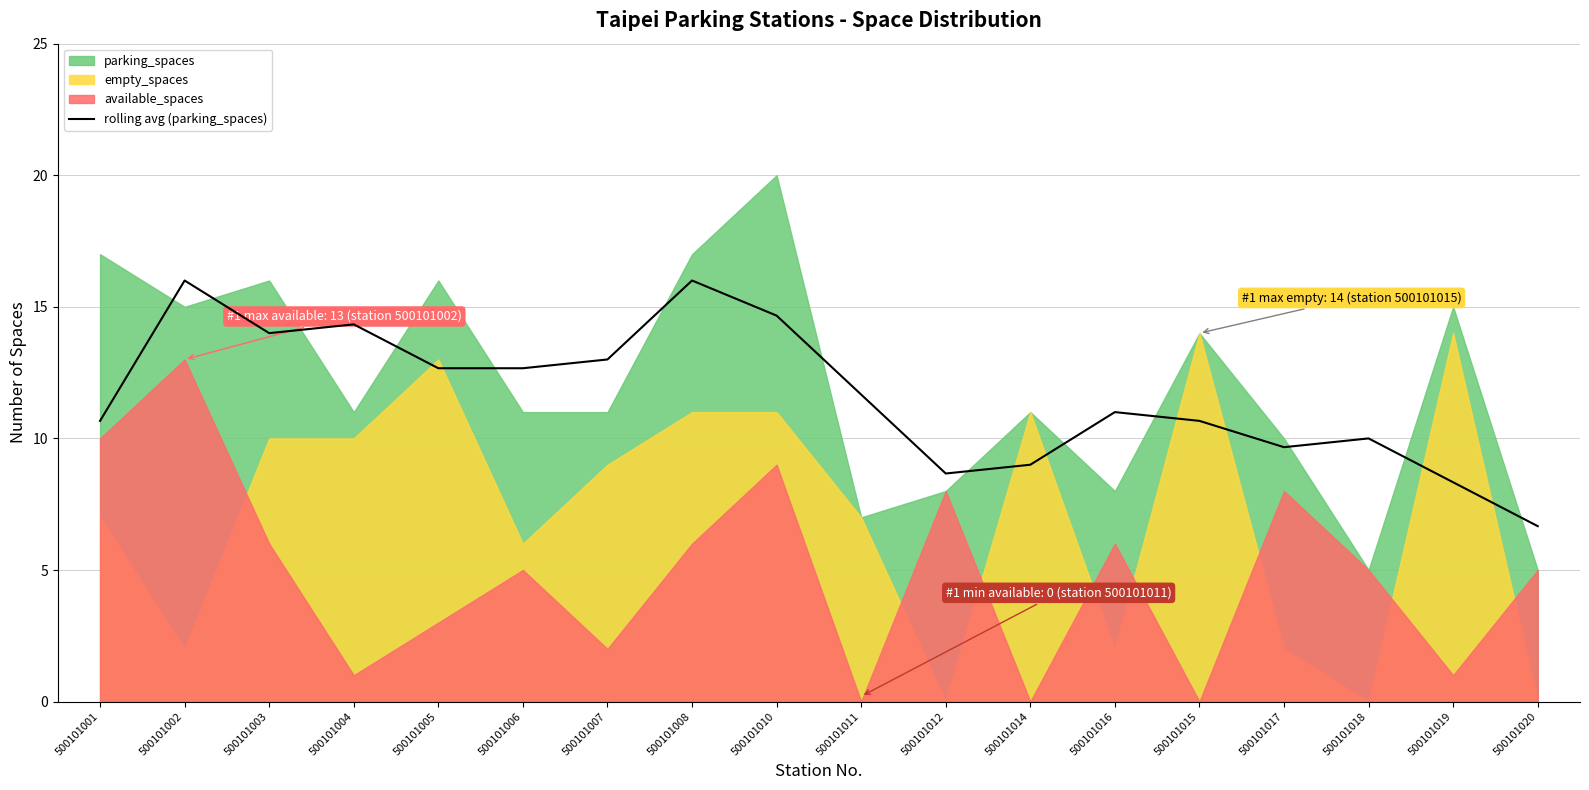

What is the lowest value of the rolling avg (parking_spaces) series?

6.7